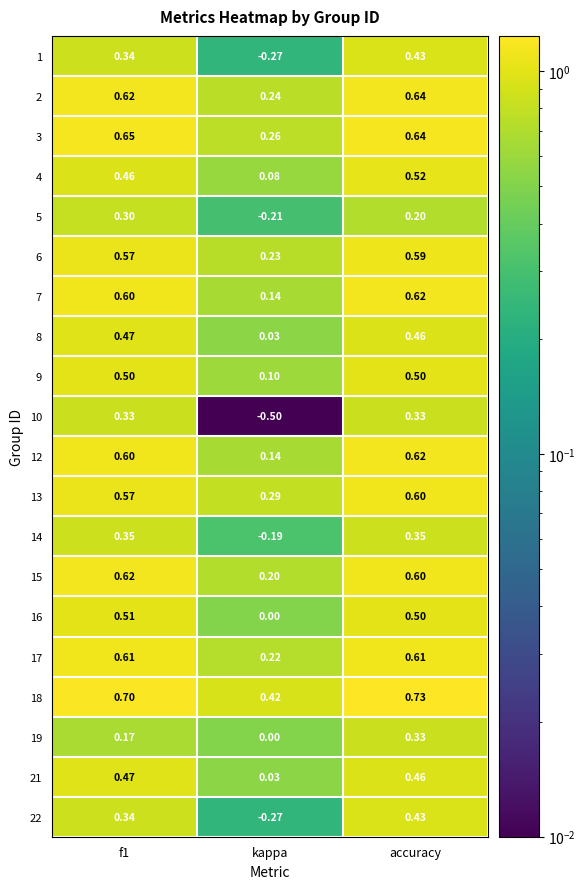

At which category is the sum across all series the highest?

accuracy